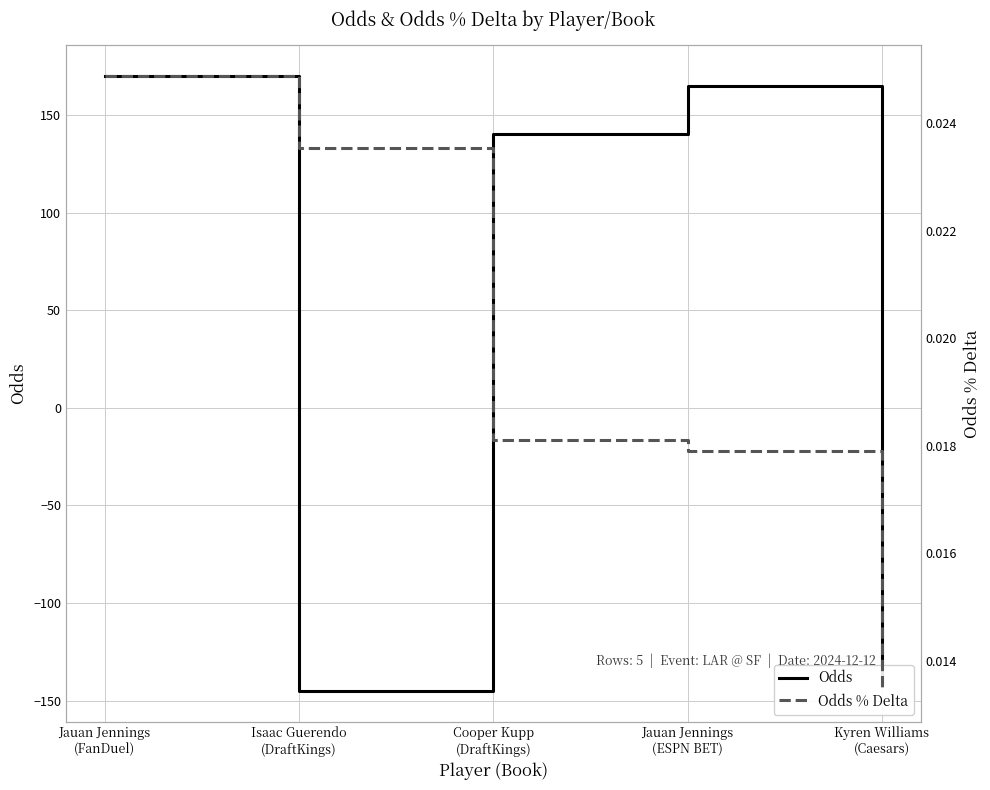

Reading left to right, what are all the values shown in this chart?

Odds: Jauan Jennings
(FanDuel)=170.0	Isaac Guerendo
(DraftKings)=-145.0	Cooper Kupp
(DraftKings)=140.0	Jauan Jennings
(ESPN BET)=165.0	Kyren Williams
(Caesars)=-140.0
Odds % Delta: Jauan Jennings
(FanDuel)=0.0	Isaac Guerendo
(DraftKings)=0.0	Cooper Kupp
(DraftKings)=0.0	Jauan Jennings
(ESPN BET)=0.0	Kyren Williams
(Caesars)=0.0